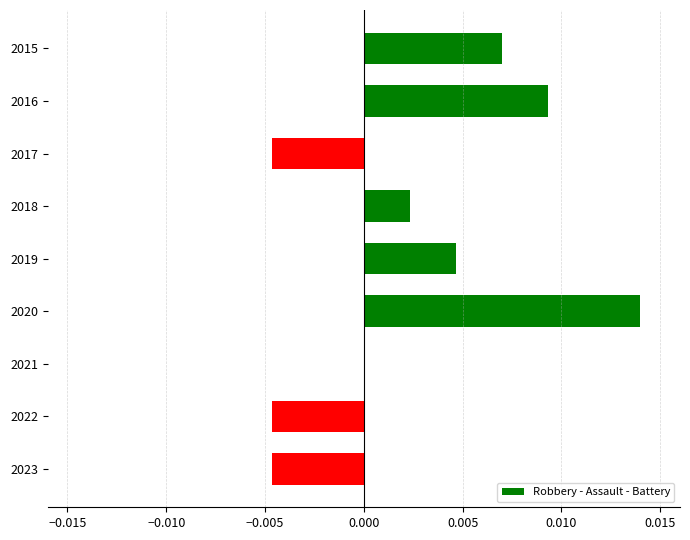

Which has a higher value, 2023 or 2018?

2018